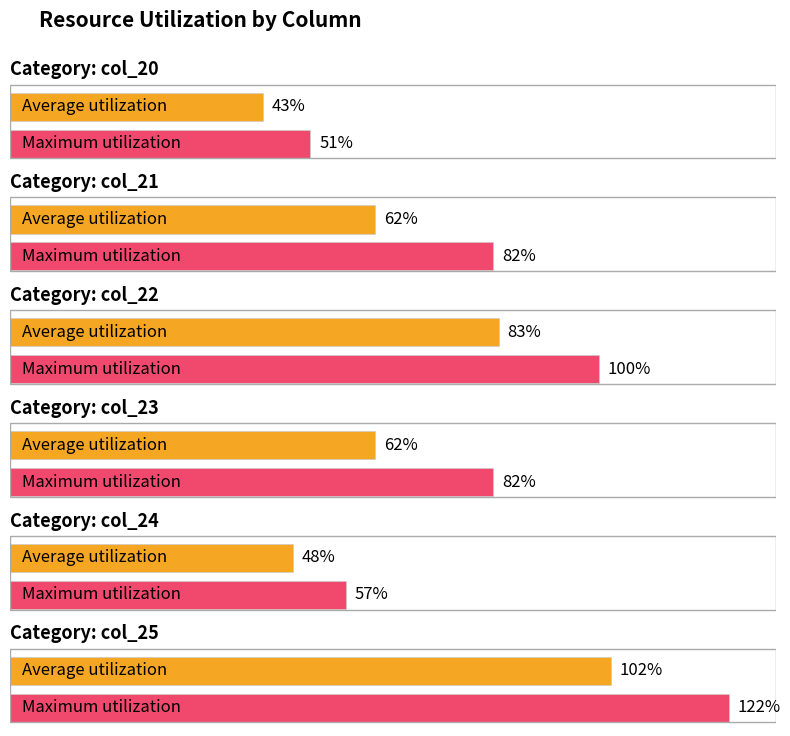

Between col_21 and col_20, which is larger?

col_21